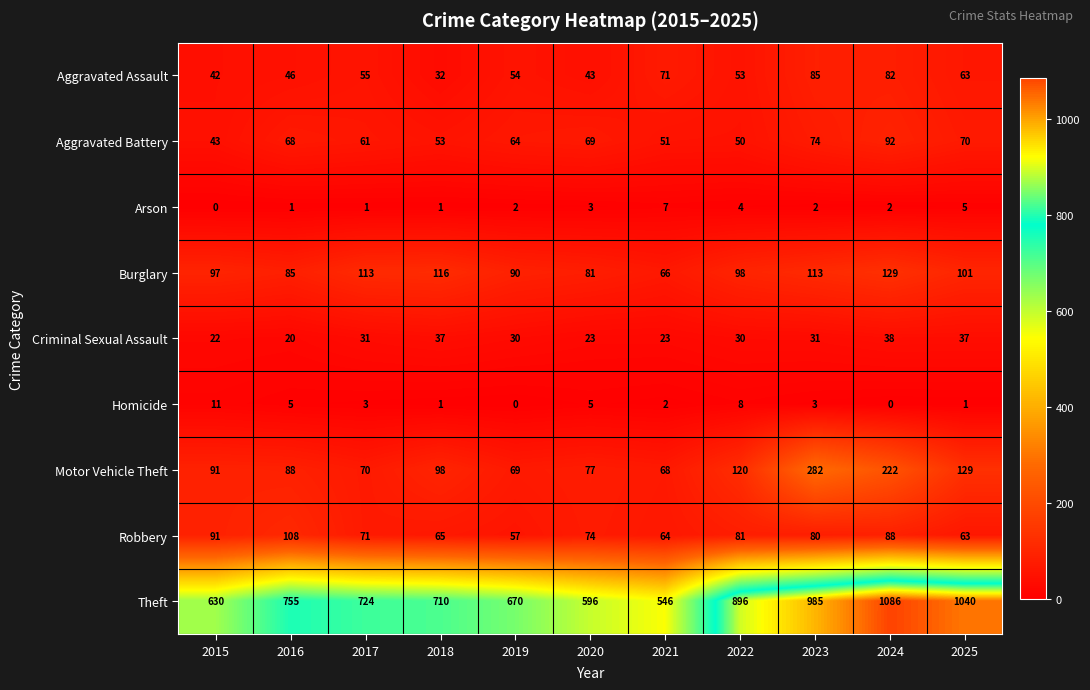

Where is Robbery nearest to the value 82?

2022